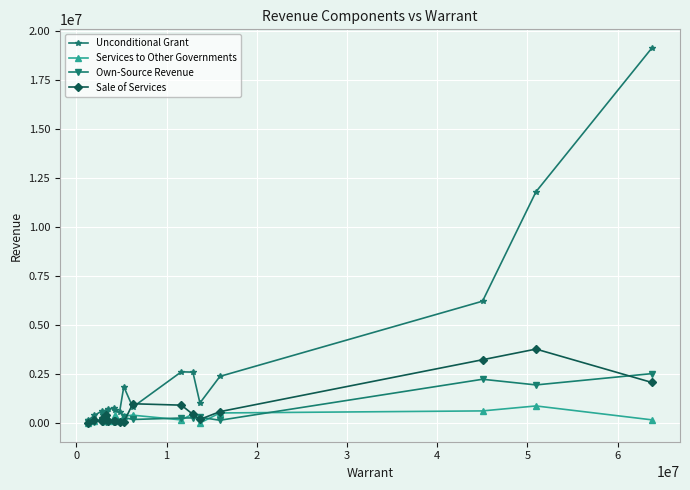

What is the greatest value displayed?

19120190